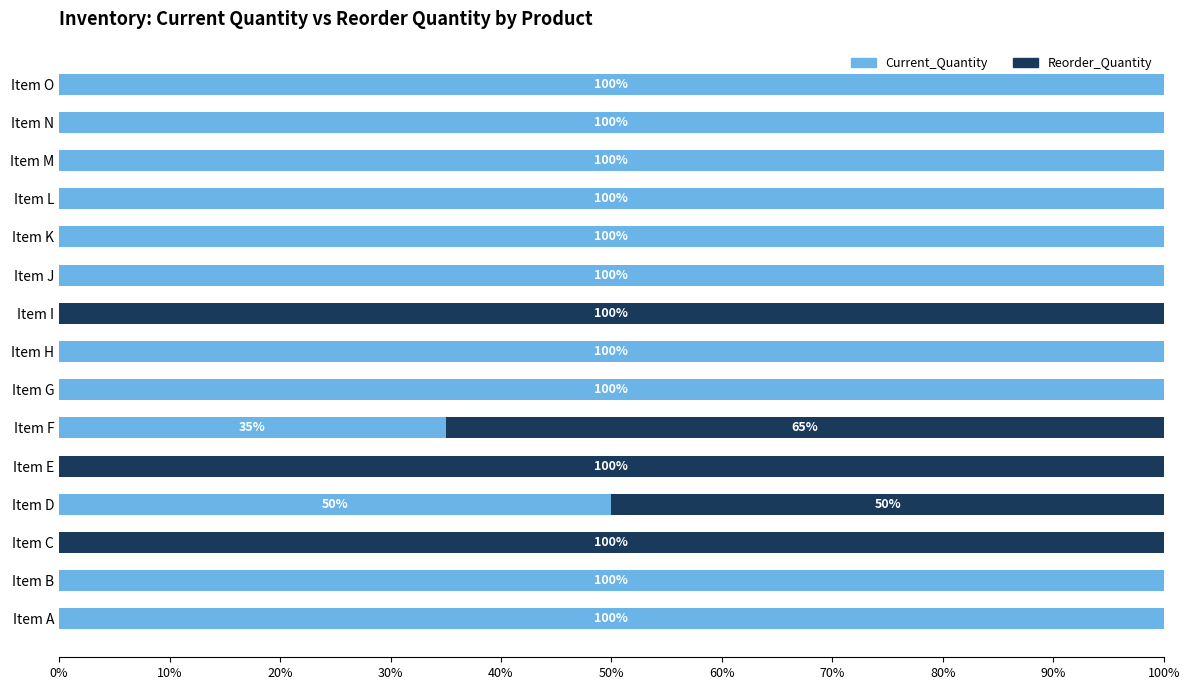

The value of Current_Quantity at Item H is 100. True or false?

True